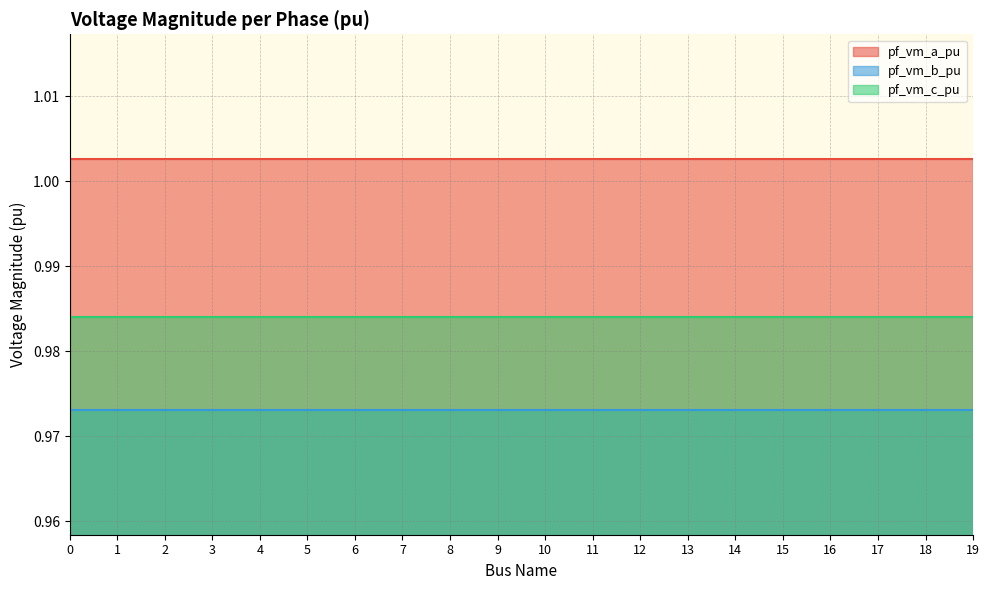

List the labels in order of pf_vm_b_pu value, largest first.

0, 14, 13, 12, 11, 10, 19, 9, 17, 8, 7, 18, 6, 3, 2, 15, 16, 4, 5, 1